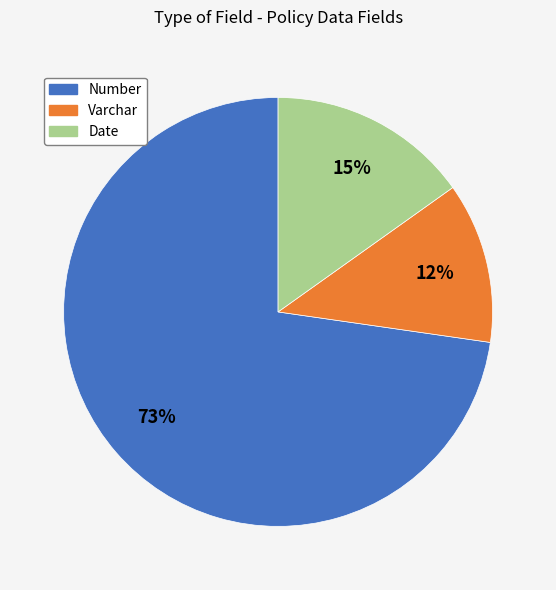

How many segments does this pie chart have?

3